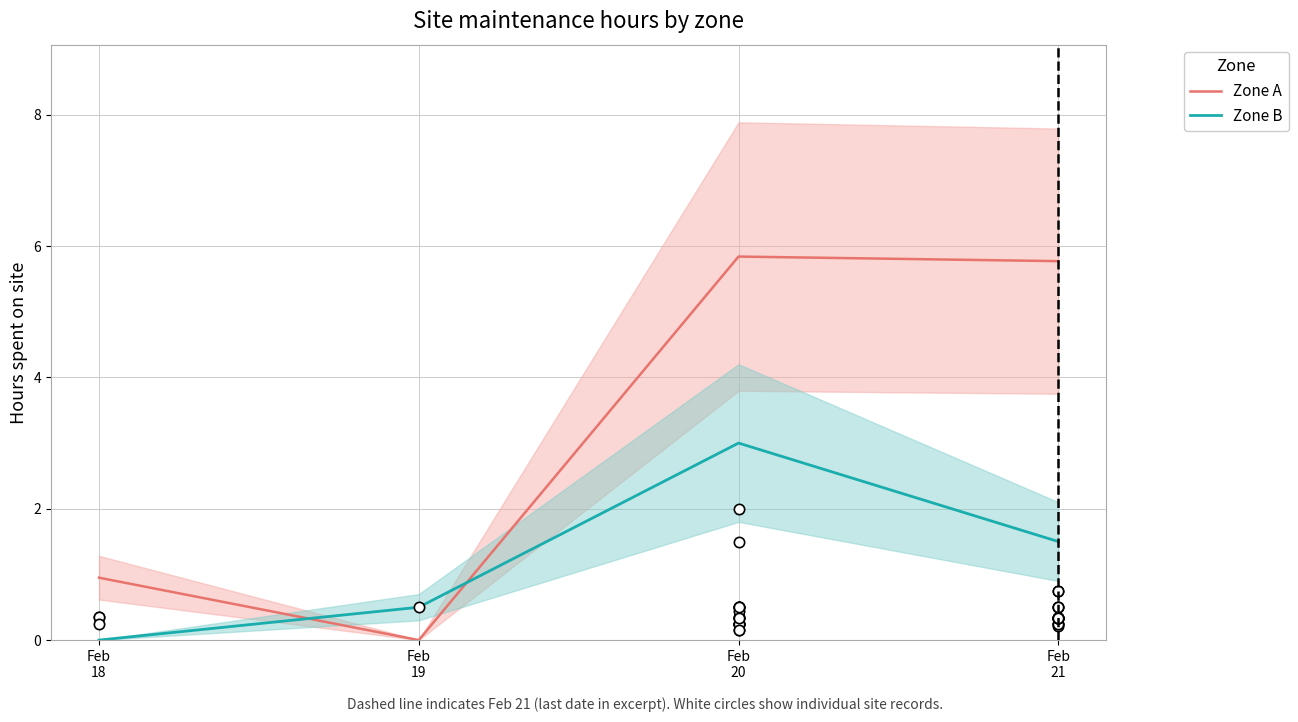

Which series contains the highest Y value?

Zone A